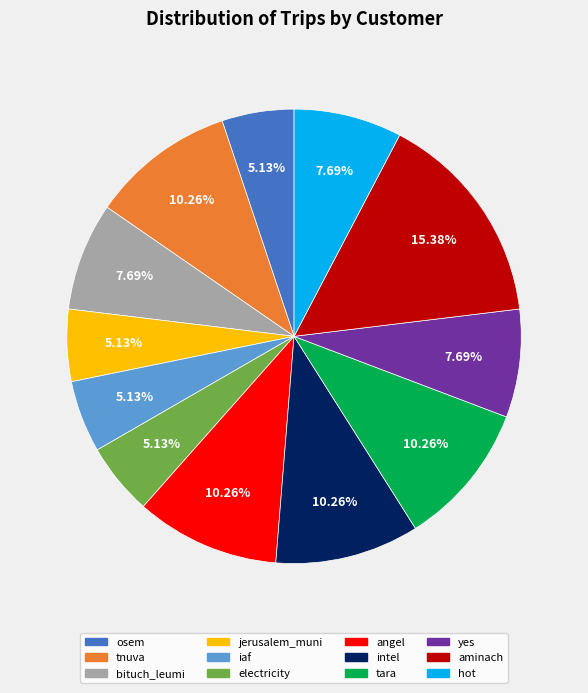

Does osem account for over 50% of the chart?

No